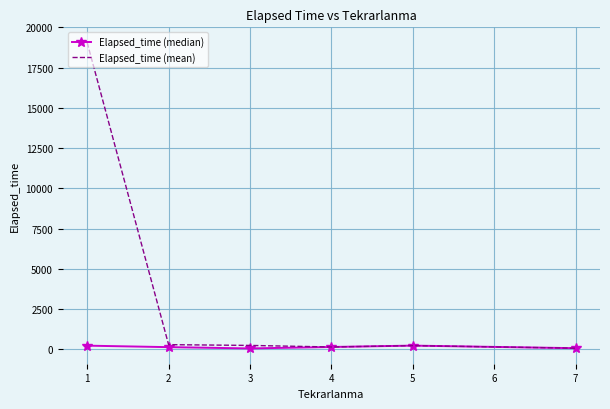

Rank the series at 3 from lowest to highest value.

Elapsed_time (median), Elapsed_time (mean)